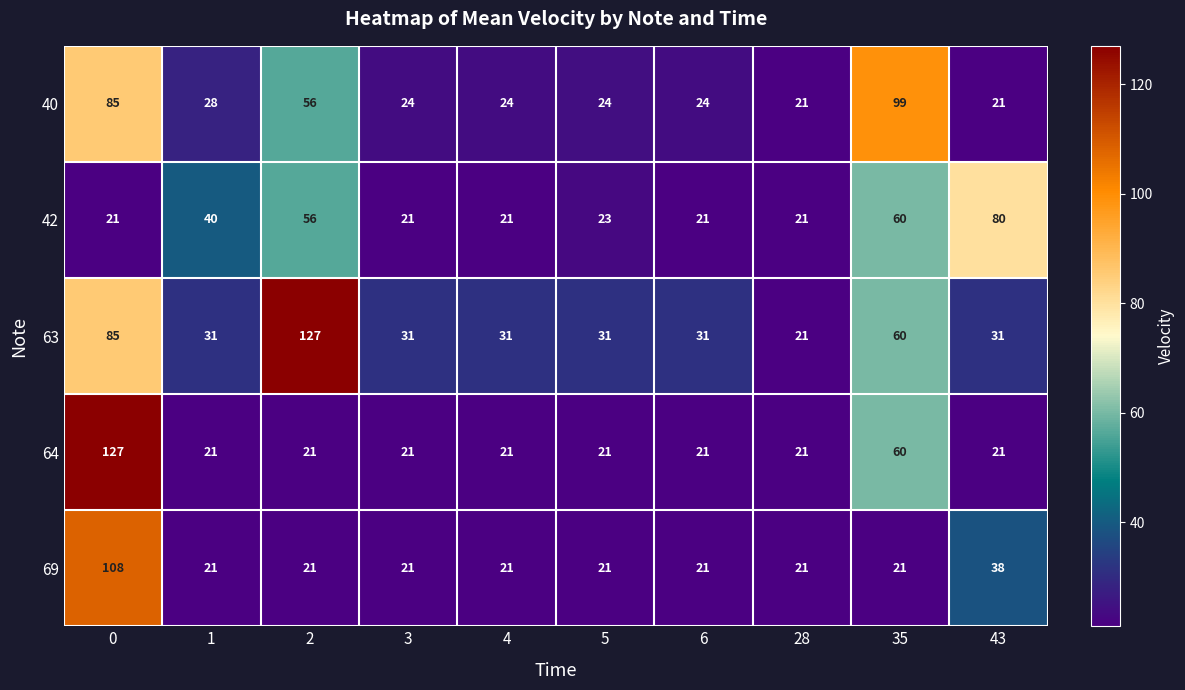

What is the total value across all series at 4?

118